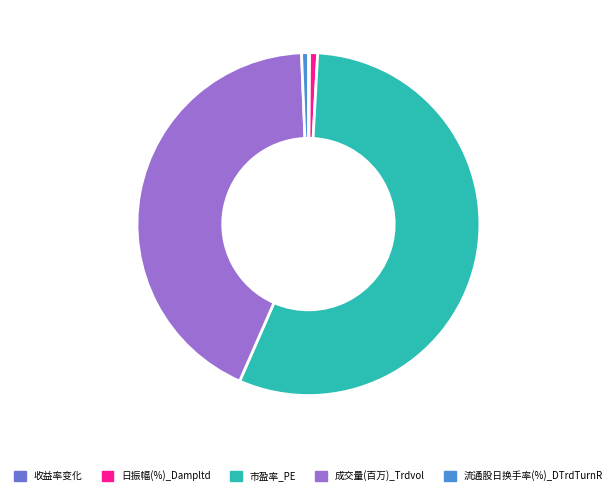

Is the sum of 流通股日换手率(%)_DTrdTurnR and 市盈率_PE greater than half?

Yes